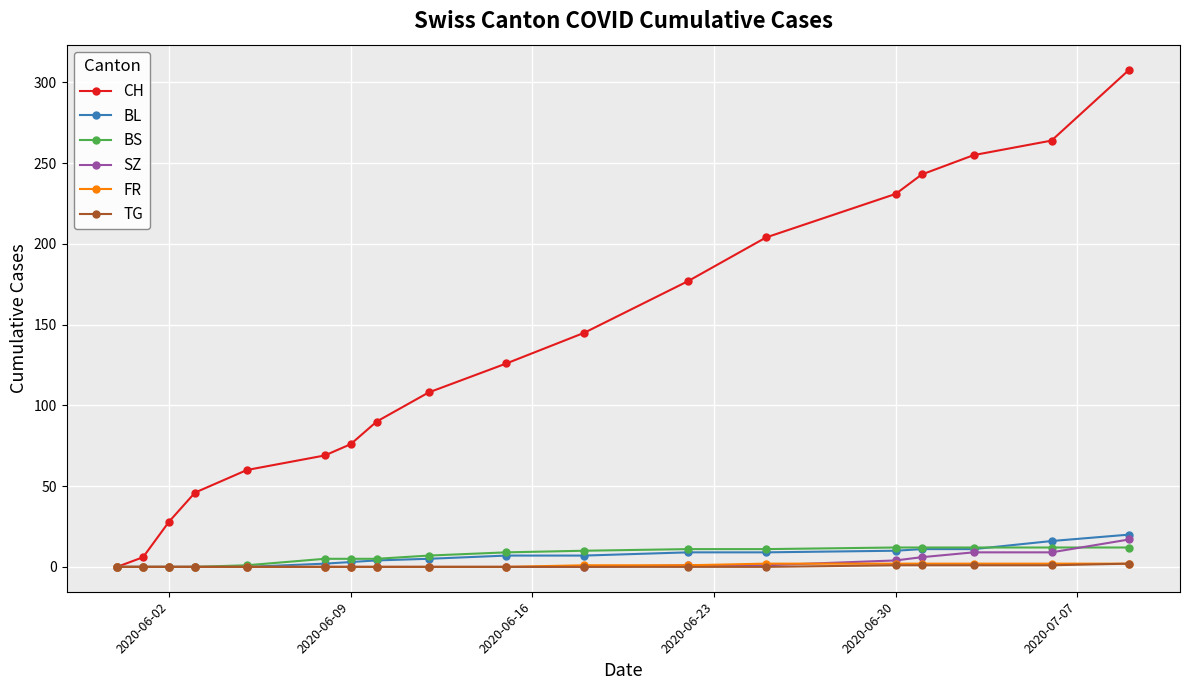

Which series has the largest range (max minus min)?

CH